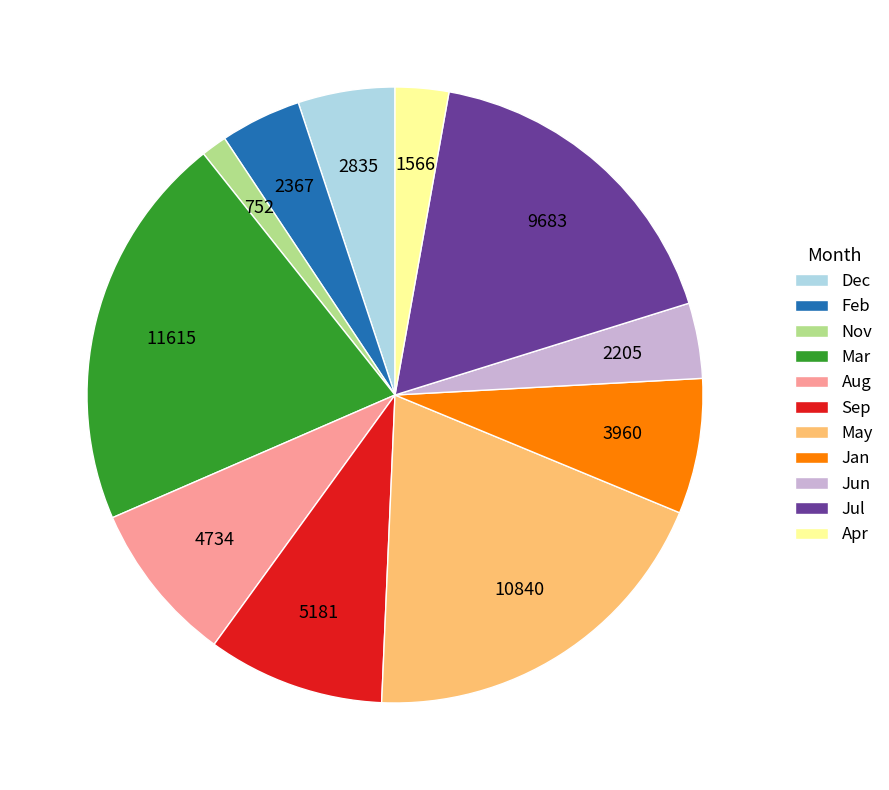

How many slices are in this pie chart?

11